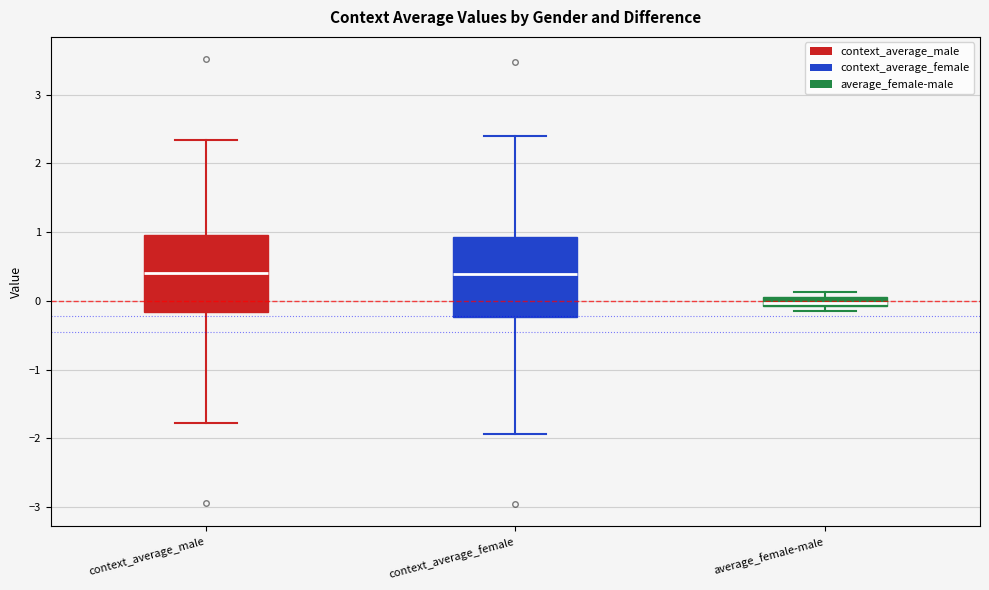

Where does the upper whisker of the box for context_average_male end on the y-axis? The values are not printed on the chart, so give them approximately, as read against the axis.

2.3